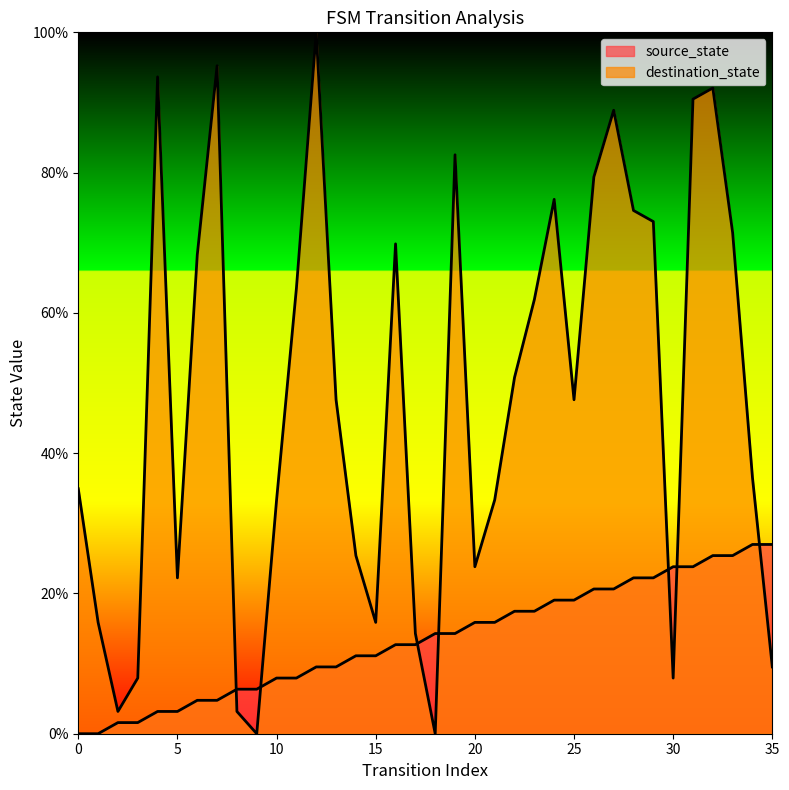

Where is source_state nearest to the value 13?

16